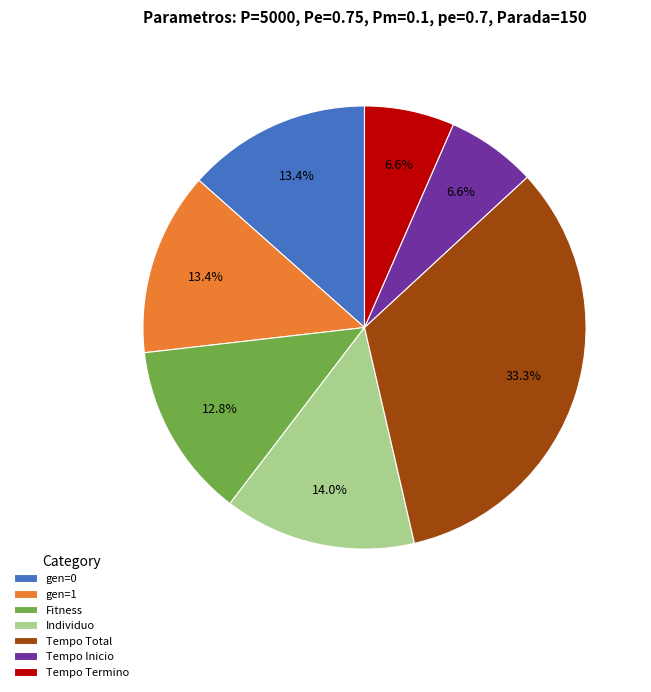

True or false: gen=1 accounts for 13% of the total.

True